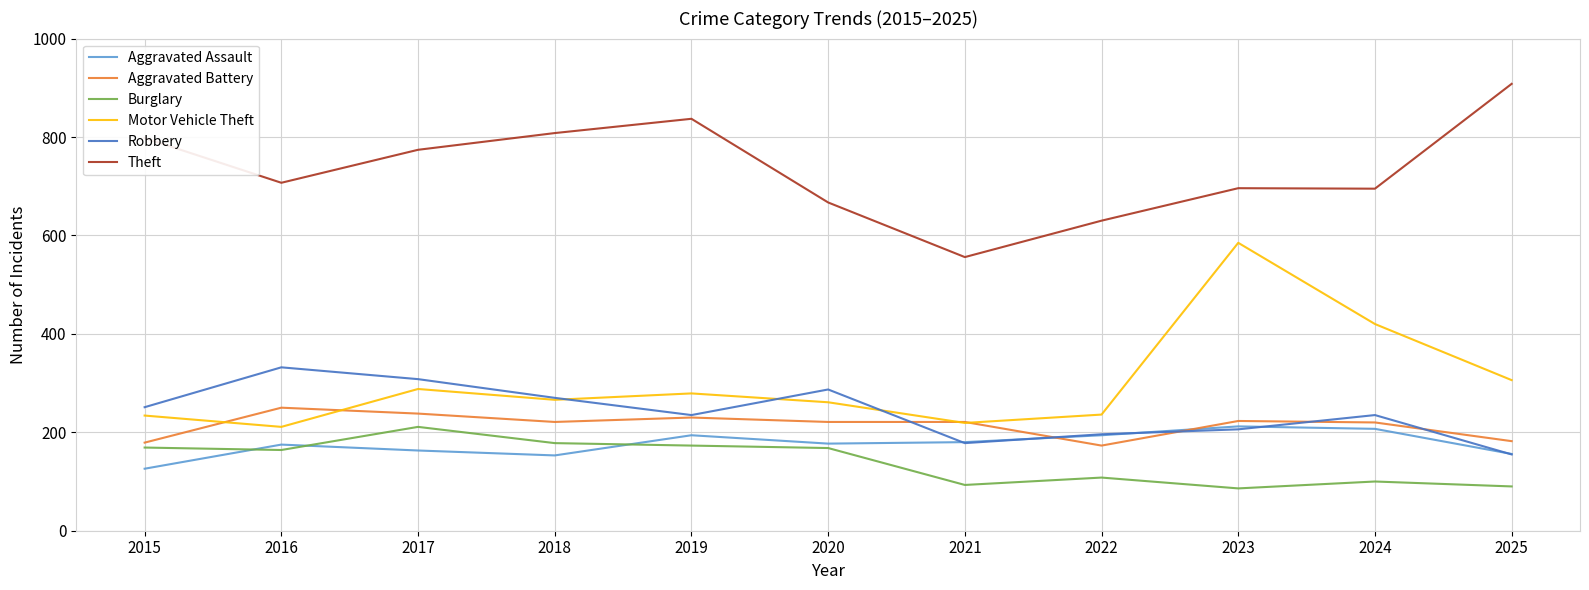

At which category does Robbery reach its first local peak?

2016